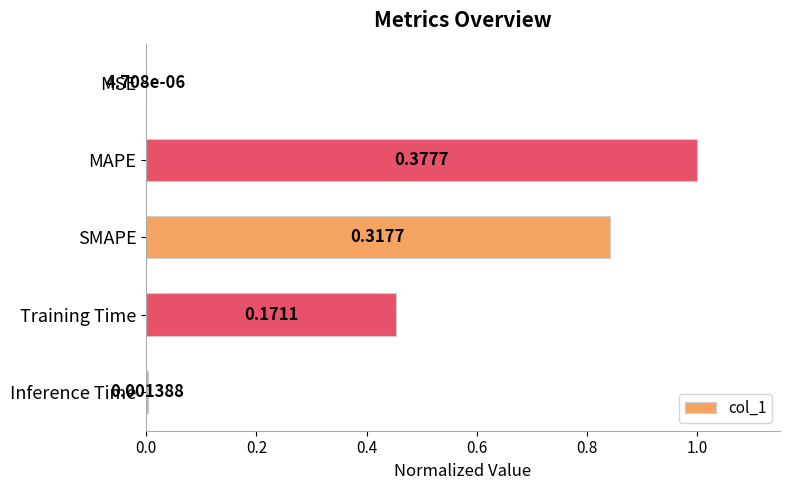

Are the bars horizontal?

Yes